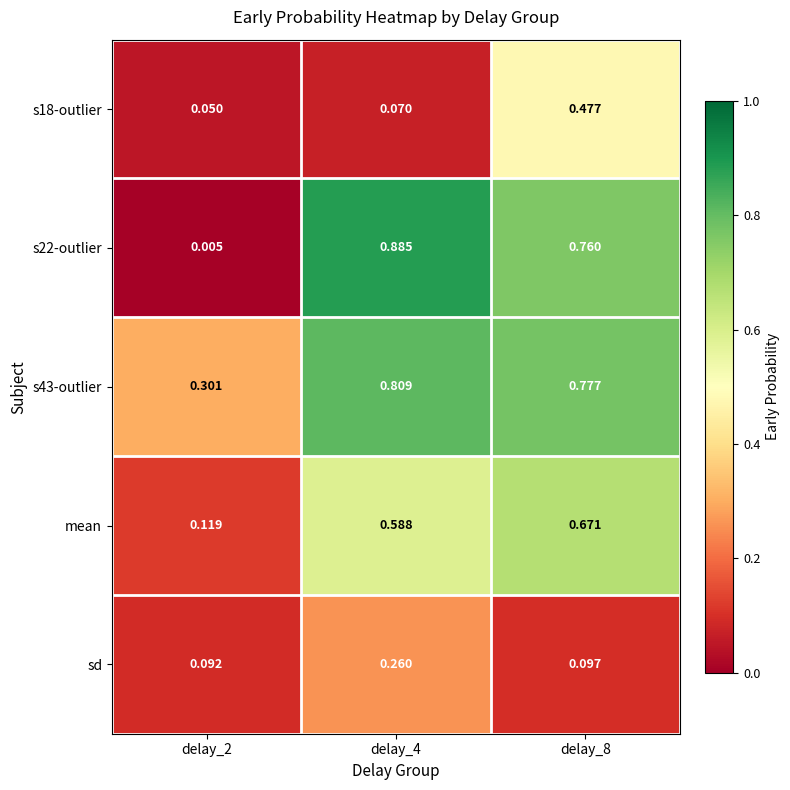

List the series in order of their peak value, lowest first.

sd, s18-outlier, mean, s43-outlier, s22-outlier